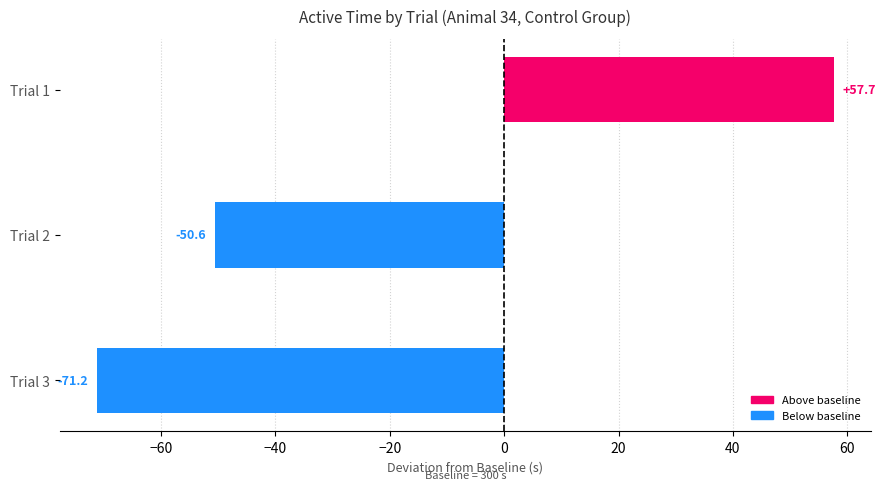

How many data points does each series have?

3